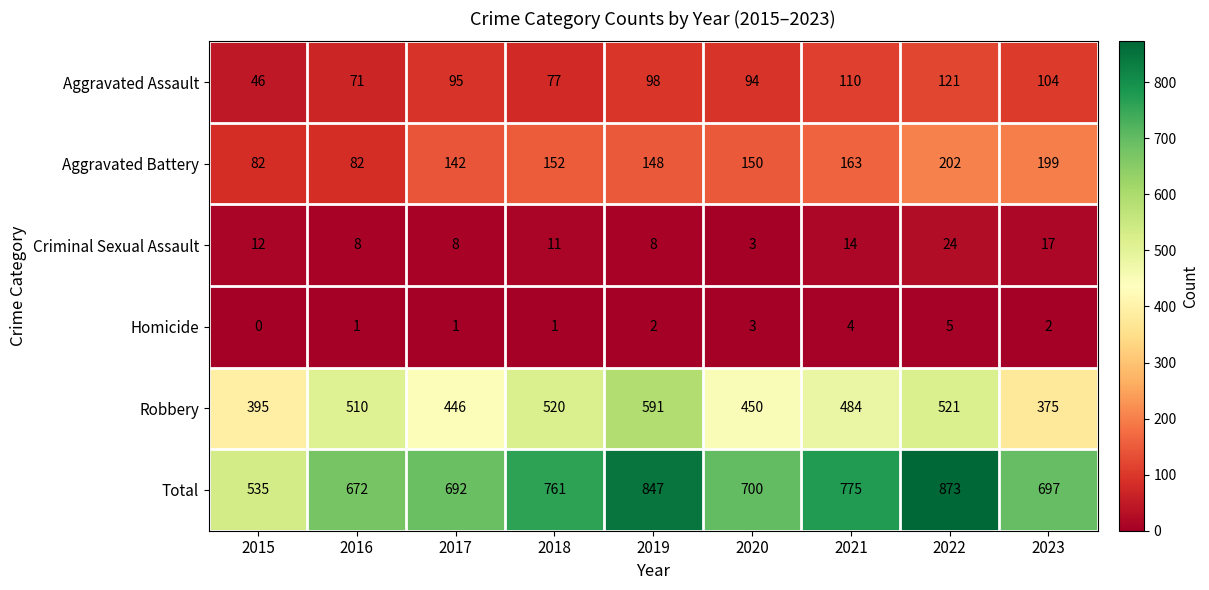

True or false: Aggravated Battery has a value of 152 at 2018.

True